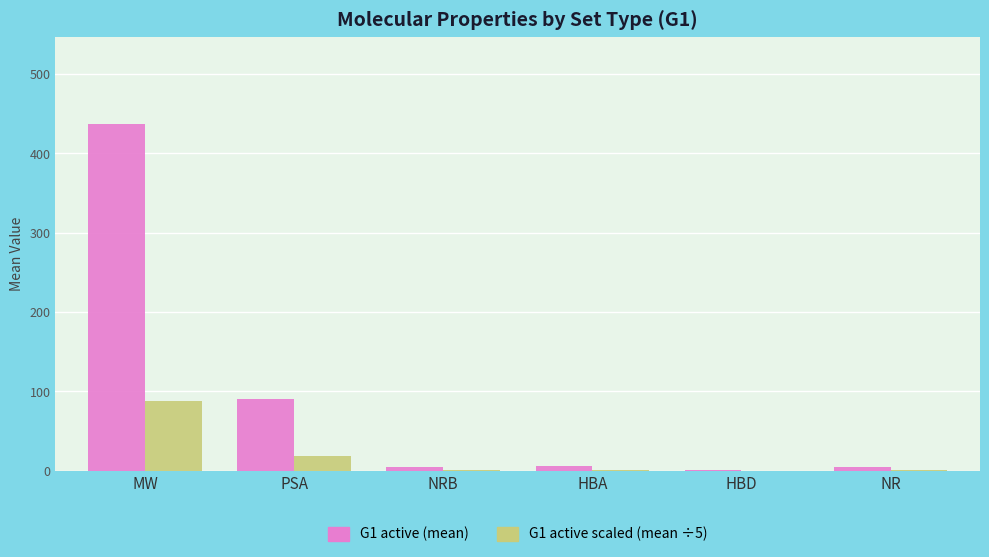

At which category is the sum across all series the highest?

MW